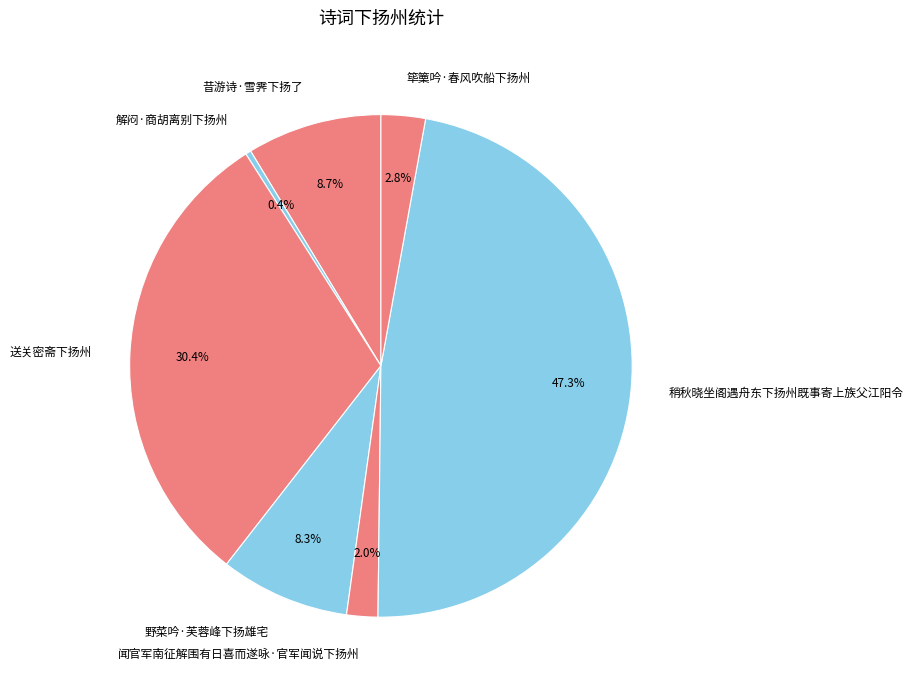

Does 野菜吟·芙蓉峰下扬雄宅 represent more than half of the total?

No